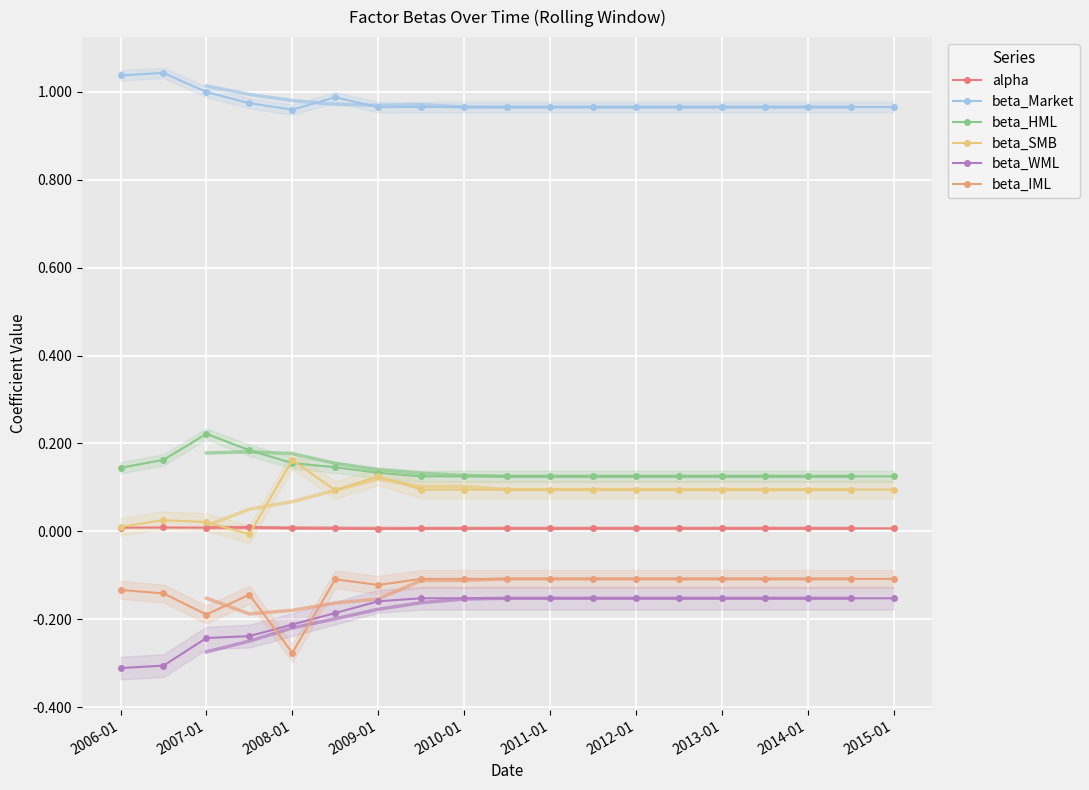

How many data points does each series have?

19